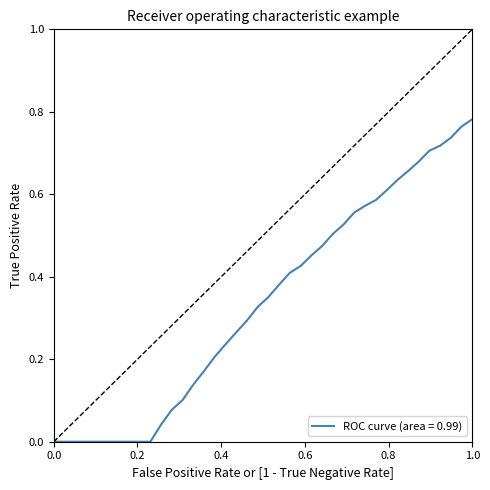

Does the chart have visible grid lines?

No